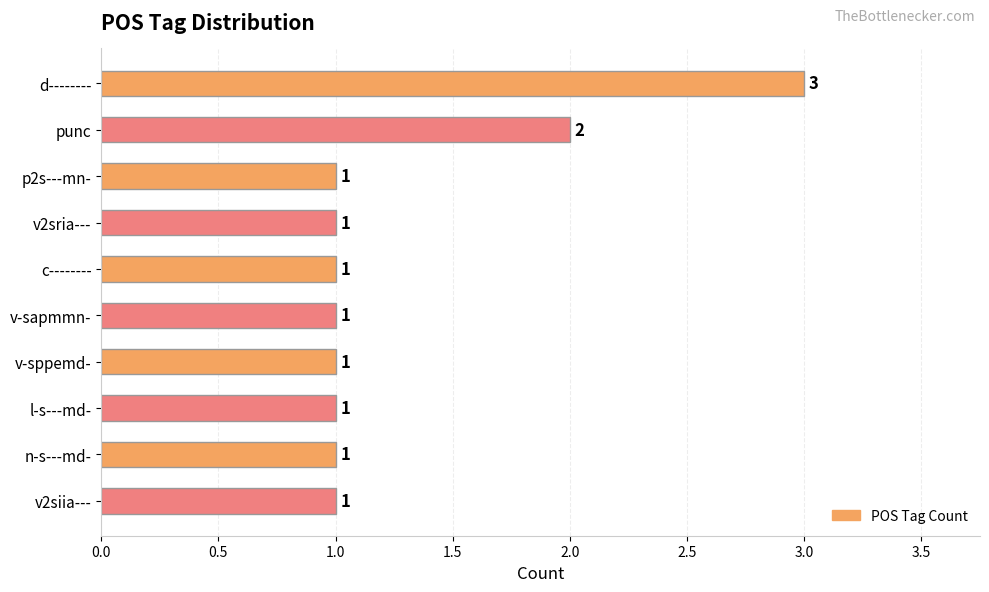

What is the smallest value displayed?

1